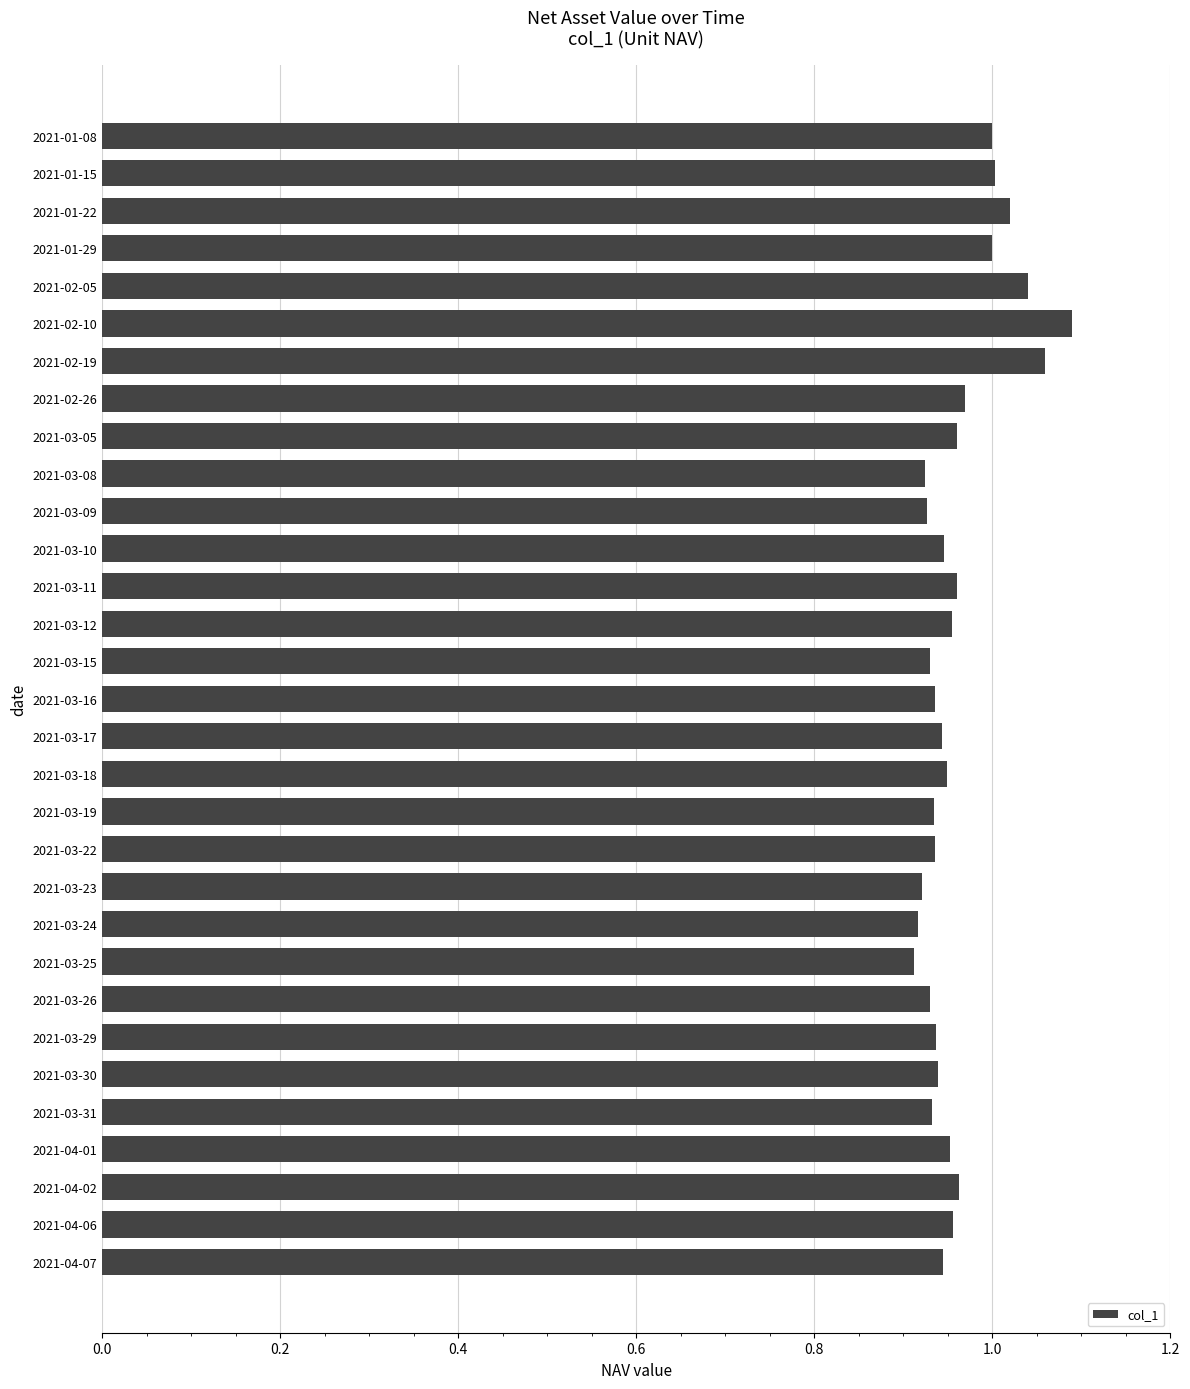

What is the sum of the values at 2021-01-29 and 2021-03-30?

1.9